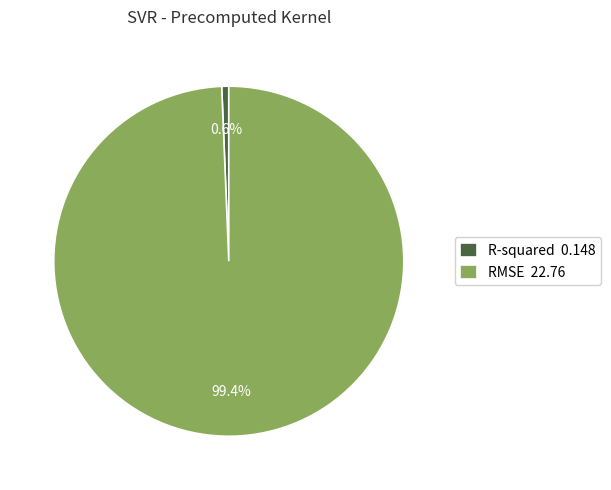

Which has a higher value, RMSE or R-squared?

RMSE